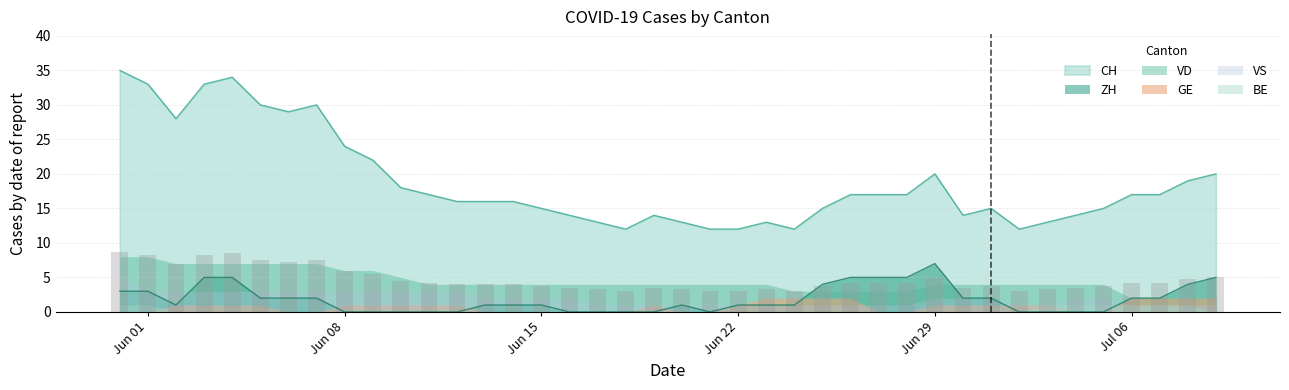

What is the label of the 34th bar from the right?

2020-06-06